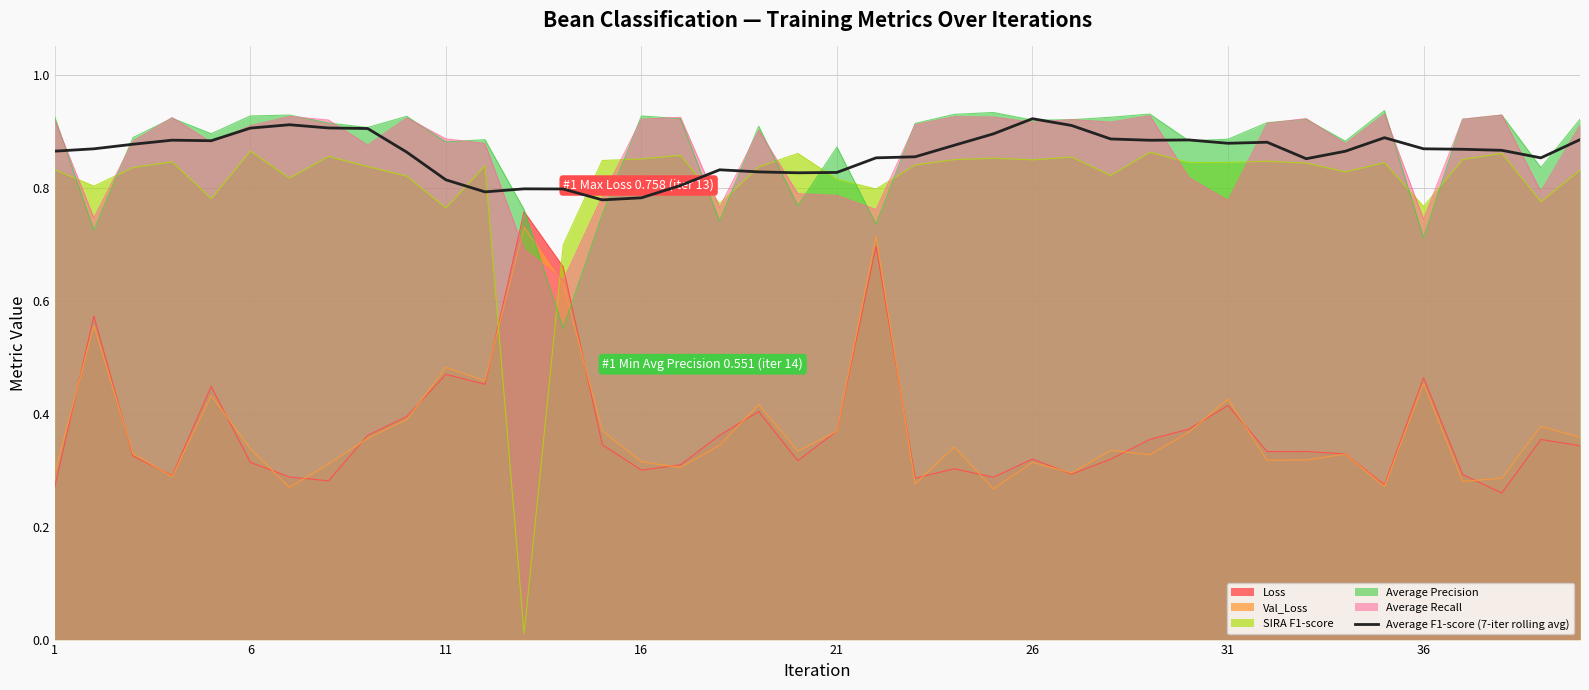

How many lines are shown in the chart?

6